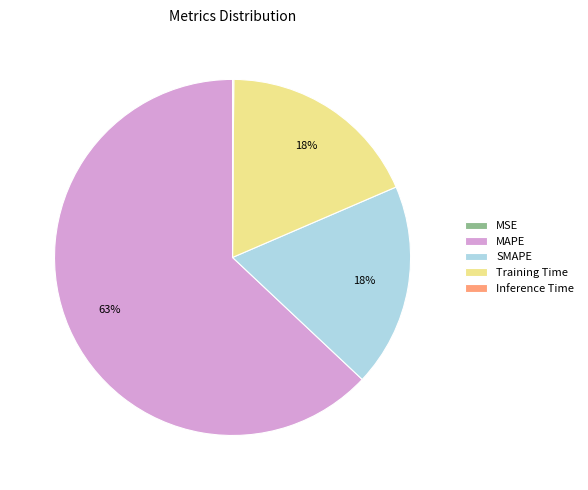

True or false: Training Time accounts for 9% of the total.

False